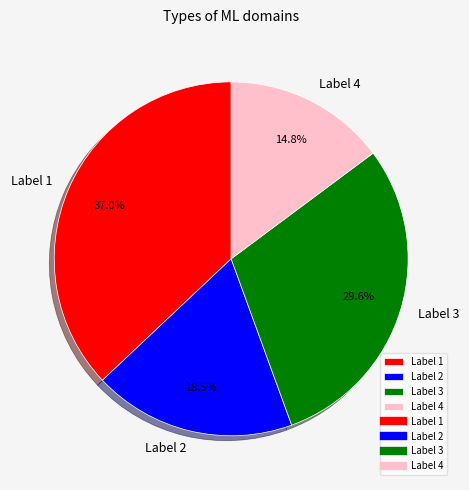

What is the largest slice in the pie chart?

Label 1